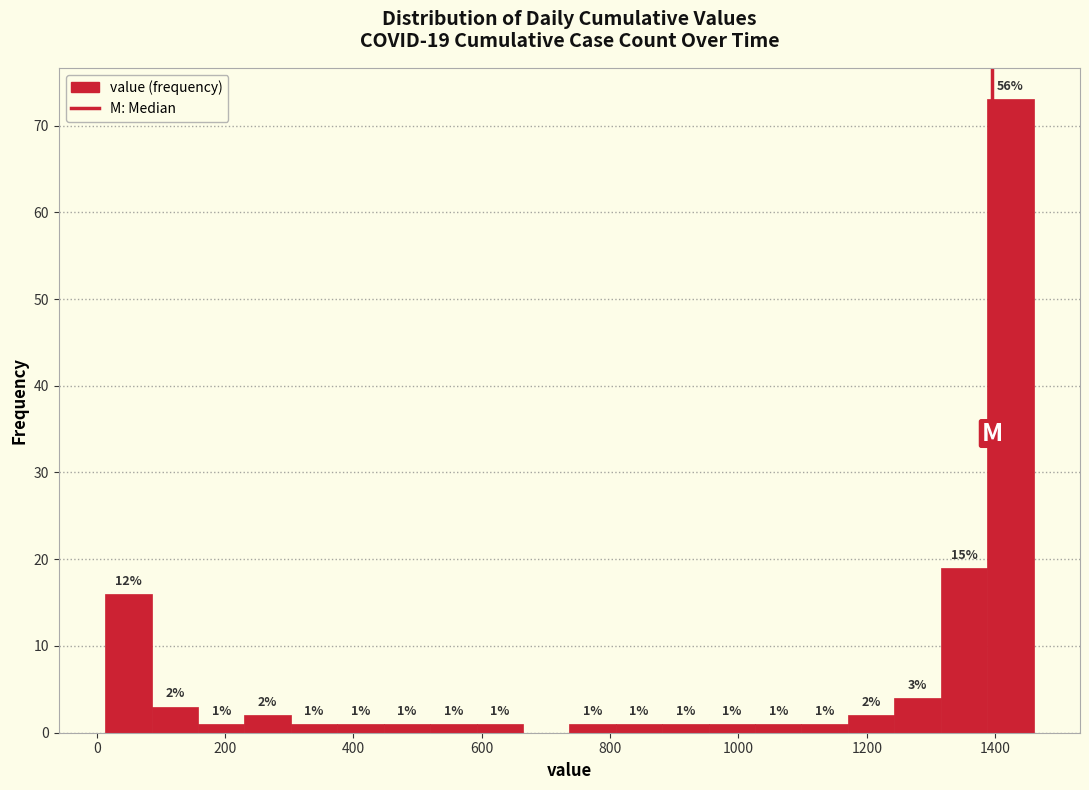

Around what value on the x-axis is the tallest bar? Give the approximate position of its centre, as read against the axis.

1420